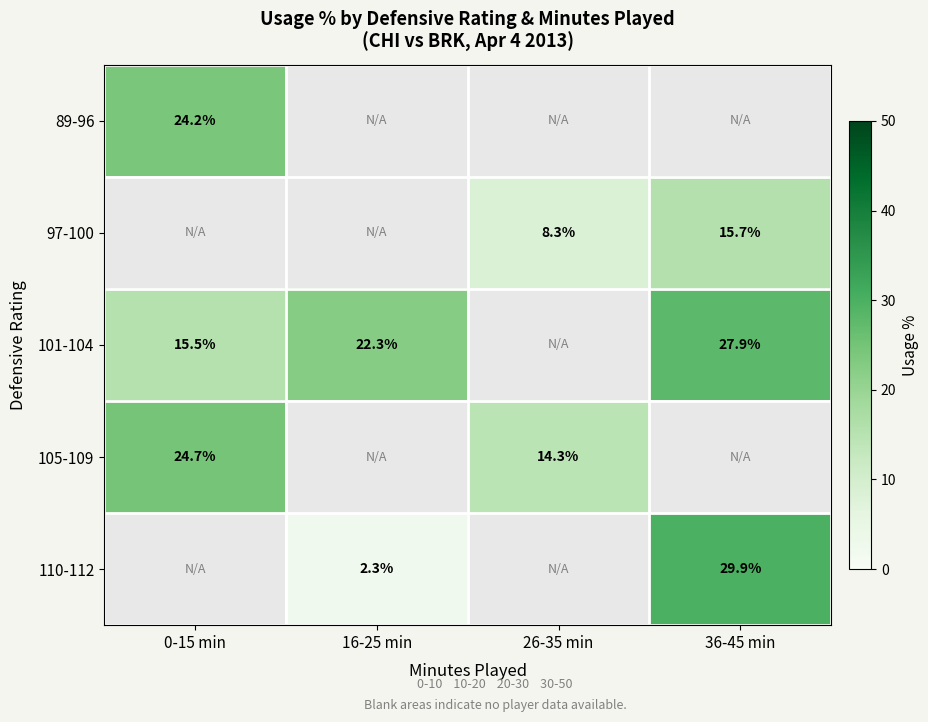

True or false: 101-104 has a value of 27.9 at 36-45 min.

True